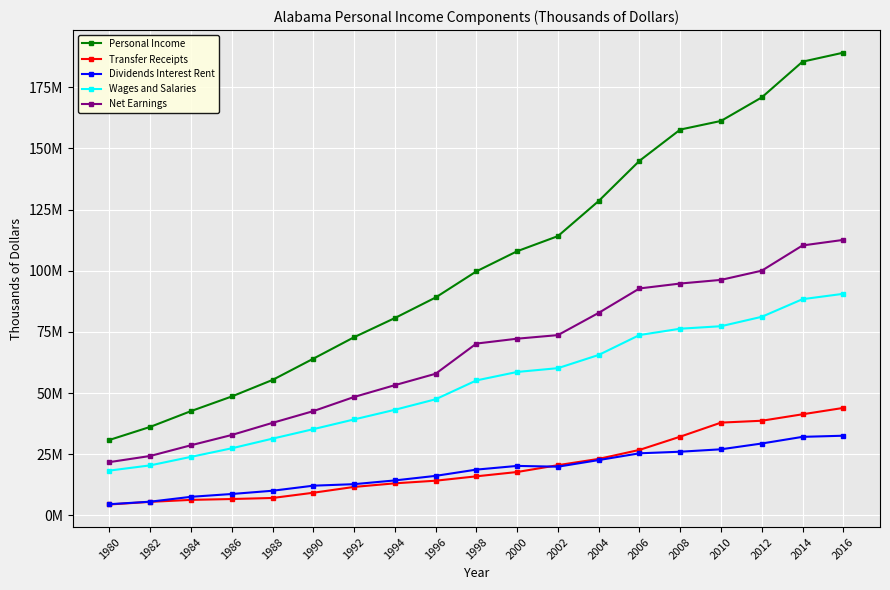

What is the sum of the Net Earnings values at 1990 and 2008?

137431669